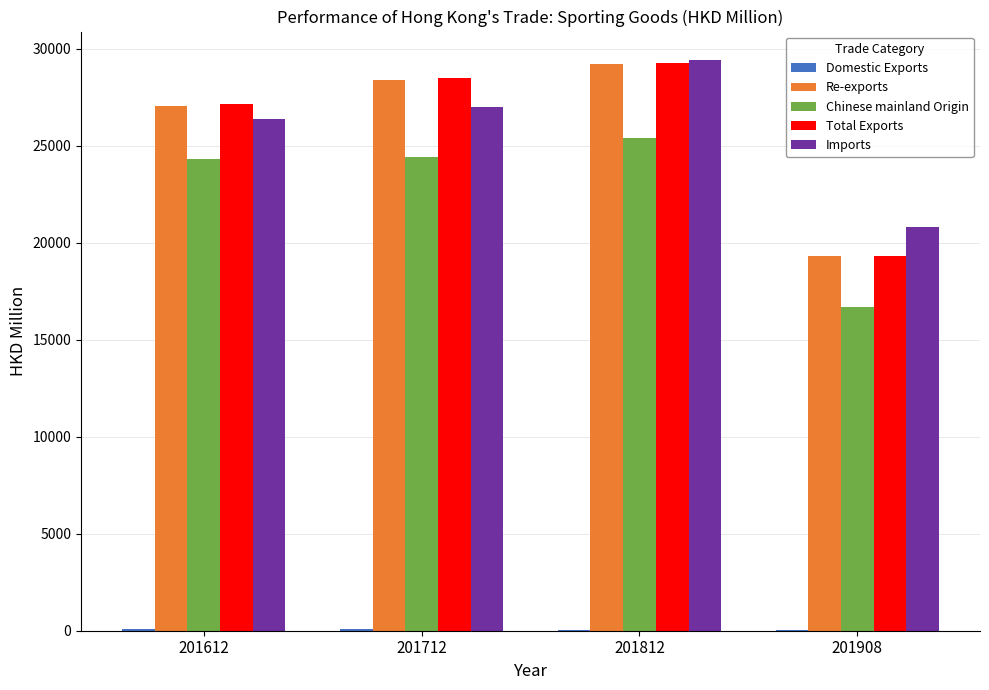

What is the total value across all series at 201812?

113337.4